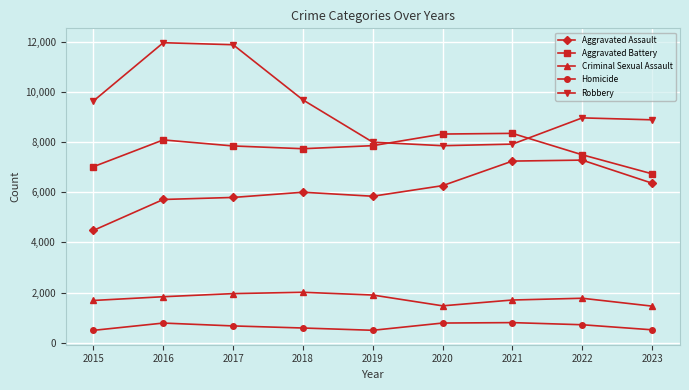

Which series changed the most between 2016 and 2022?

Robbery